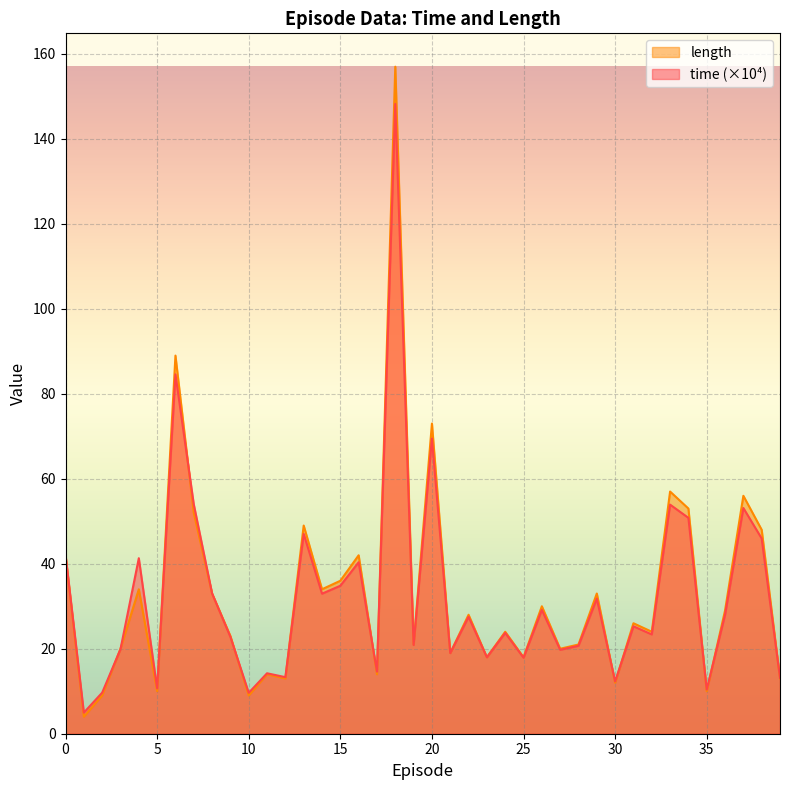

How many lines are shown in the chart?

2